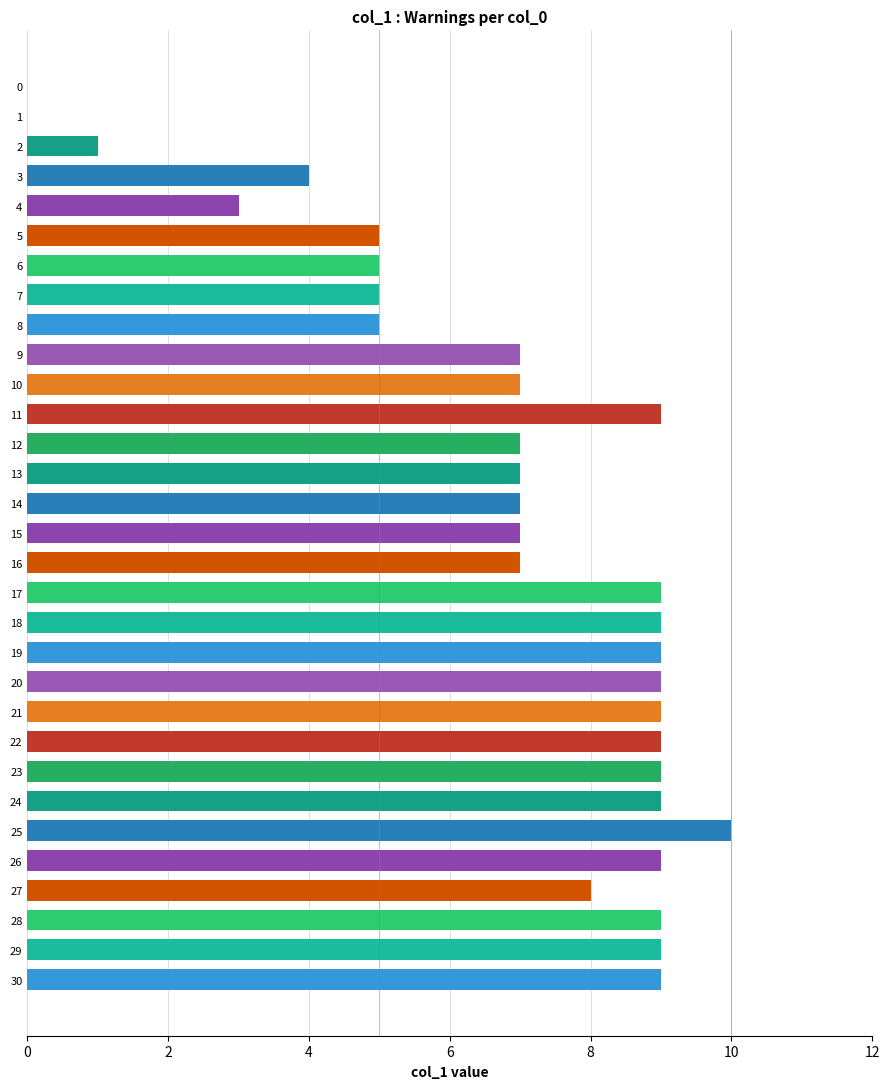

Is it true that the value at 0 is 0?

True